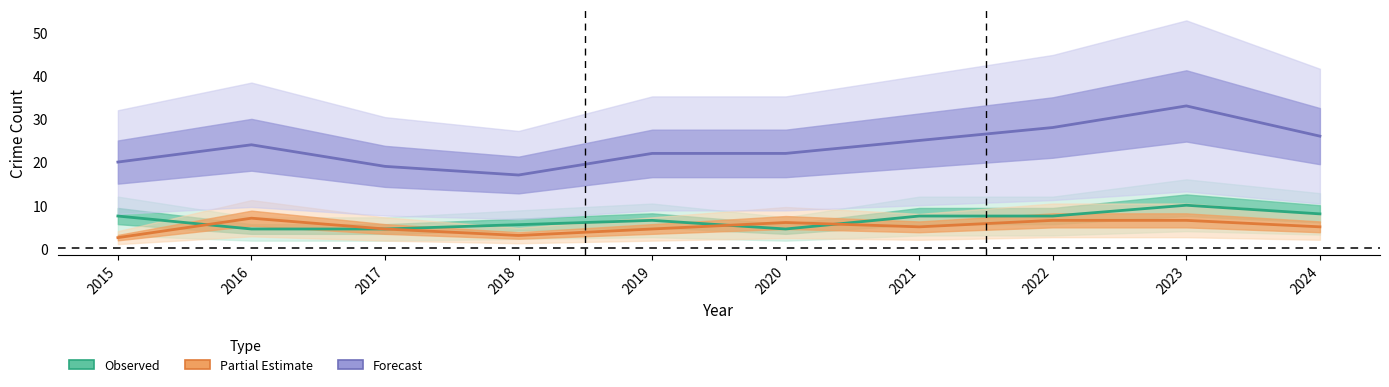

At which label is Partial Estimate closest to 4?

2017